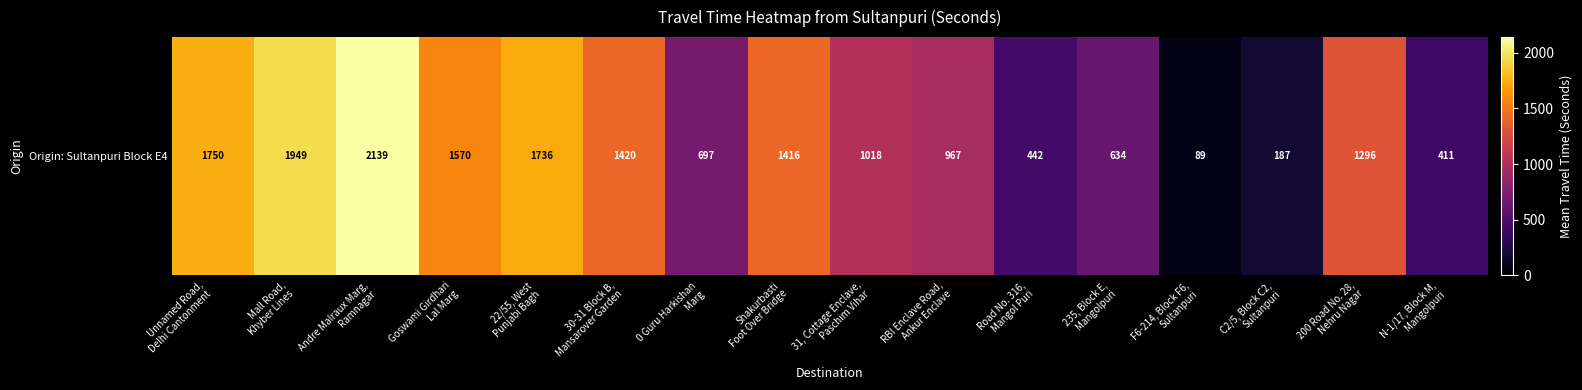

At which label is the value closest to 1114?

31, Cottage Enclave,
Paschim Vihar